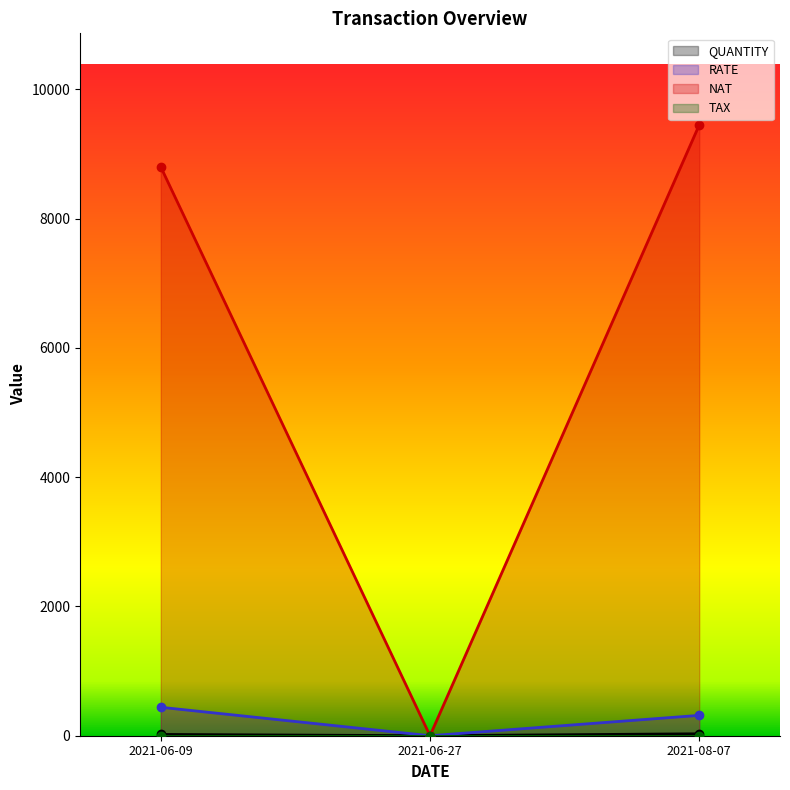

At how many categories does at least one series exceed 876?

2